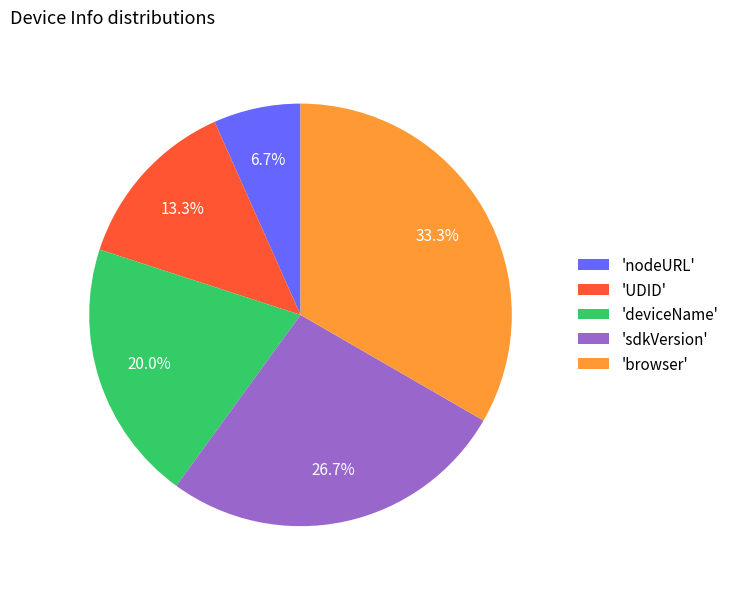

Which slice is the smallest?

'nodeURL'